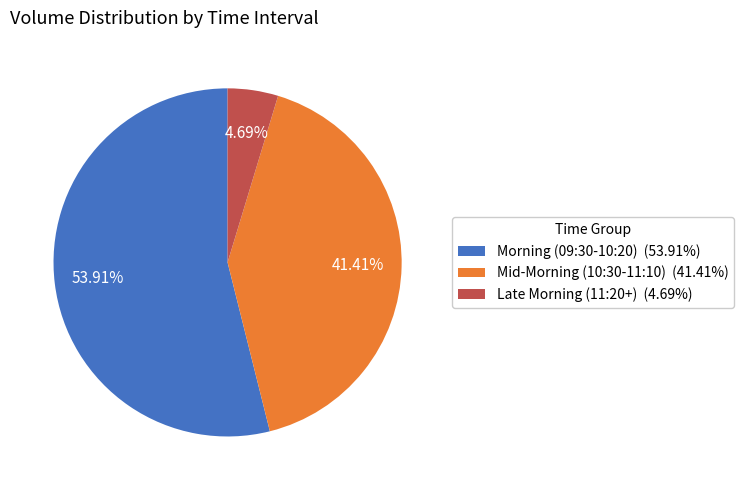

Which category has the biggest portion of the pie?

Morning (09:30-10:20) (53.91%)